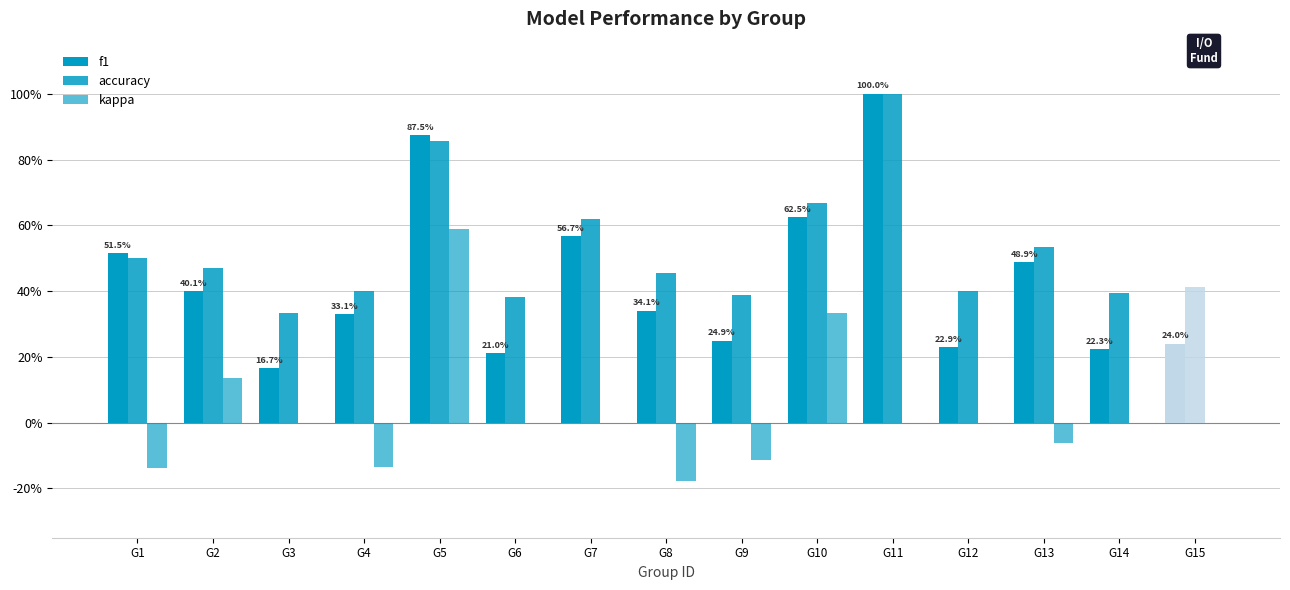

Reading left to right, extract all data points from this chart.

f1: G1=0.5	G2=0.4	G3=0.2	G4=0.3	G5=0.9	G6=0.2	G7=0.6	G8=0.3	G9=0.2	G10=0.6	G11=1.0	G12=0.2	G13=0.5	G14=0.2	G15=0.2
accuracy: G1=0.5	G2=0.5	G3=0.3	G4=0.4	G5=0.9	G6=0.4	G7=0.6	G8=0.5	G9=0.4	G10=0.7	G11=1.0	G12=0.4	G13=0.5	G14=0.4	G15=0.4
kappa: G1=-0.1	G2=0.1	G3=0.0	G4=-0.1	G5=0.6	G6=0.0	G7=0.0	G8=-0.2	G9=-0.1	G10=0.3	G11=0.0	G12=0.0	G13=-0.1	G14=0.0	G15=0.0